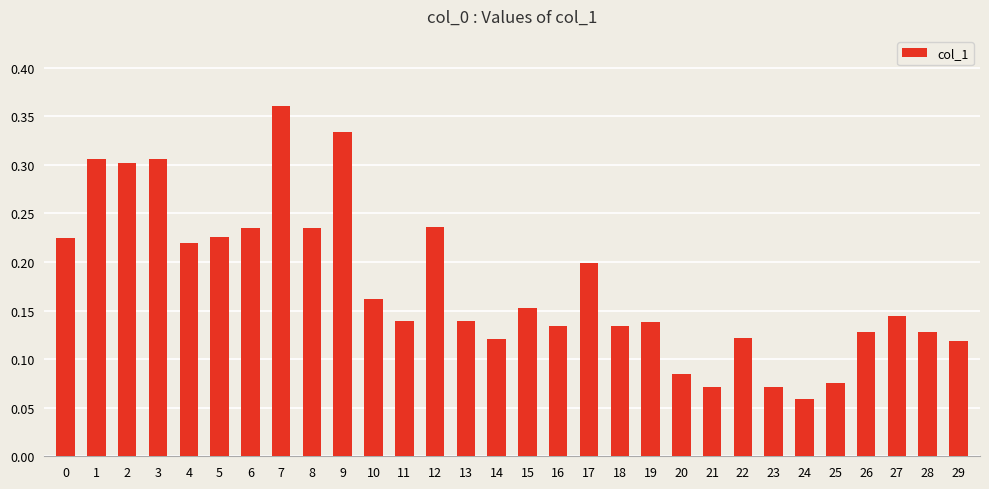

Which has a higher value, 8 or 16?

8